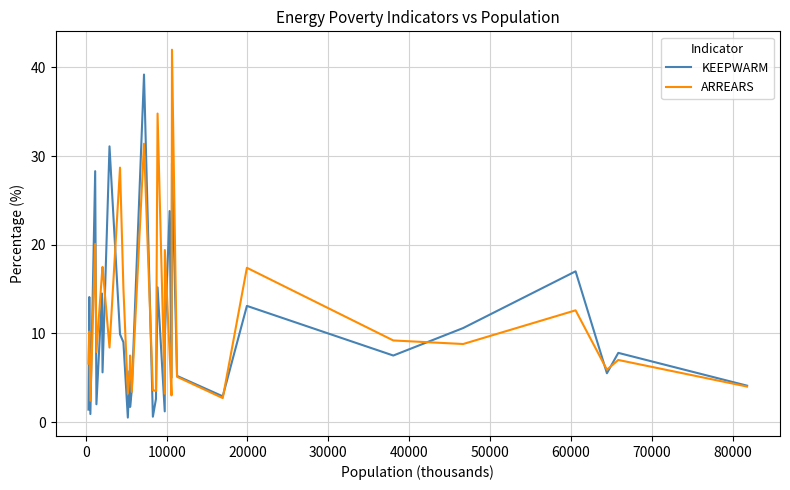

In ARREARS, how many points are lower than both neighbors (excluding endpoints)?

11